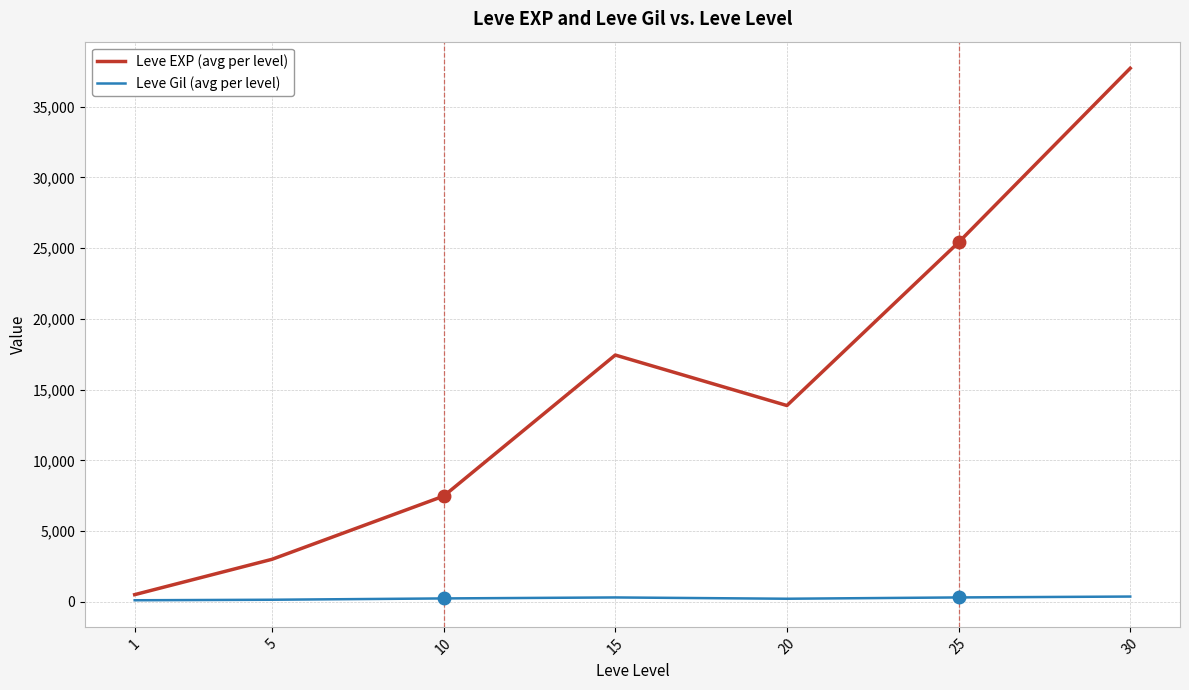

True or false: Leve EXP (avg per level) and Leve Gil (avg per level) intersect in this chart.

False